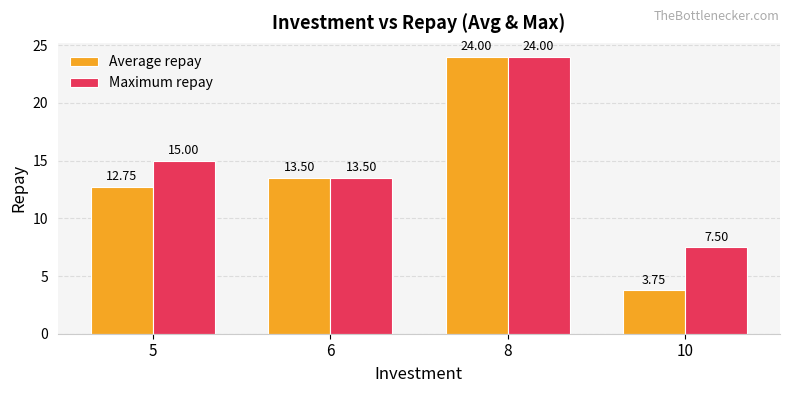

Is the value of Average repay at 5 greater than the value of Maximum repay at 6?

No